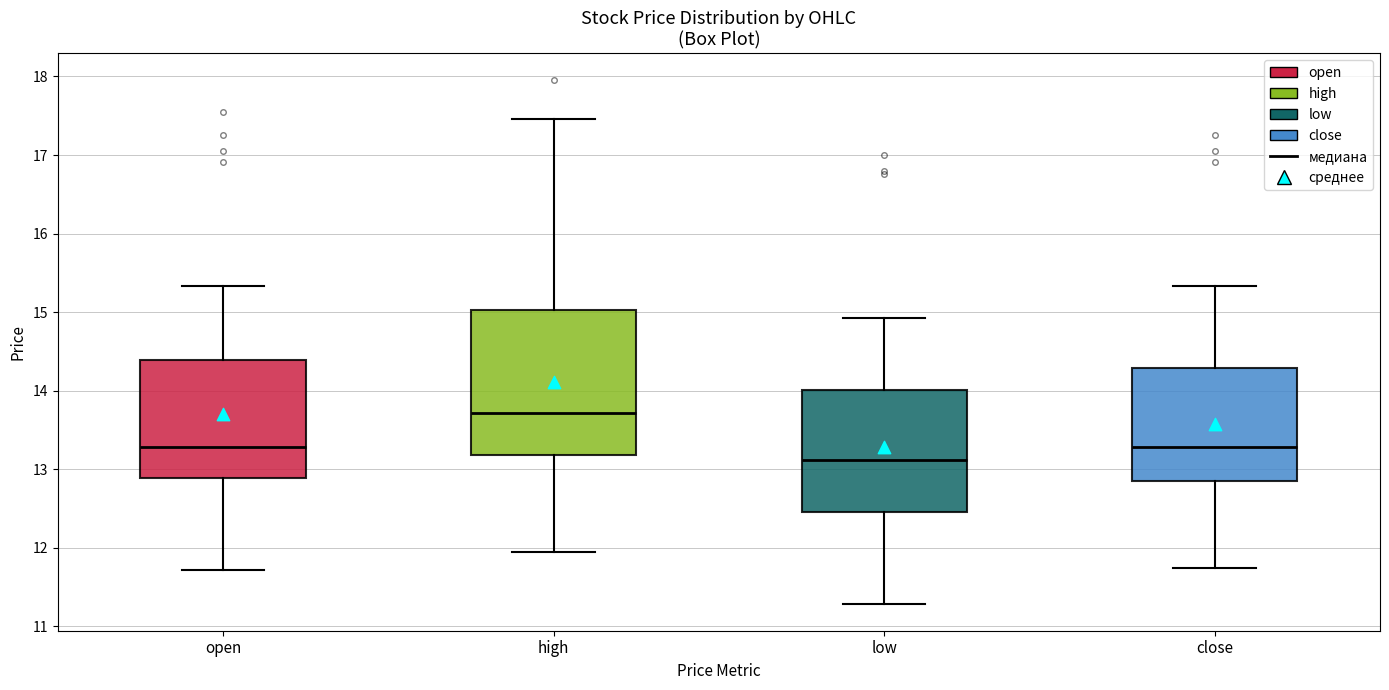

Where is the lower edge of the box for close on the y-axis? The values are not printed on the chart, so give them approximately, as read against the axis.

12.9